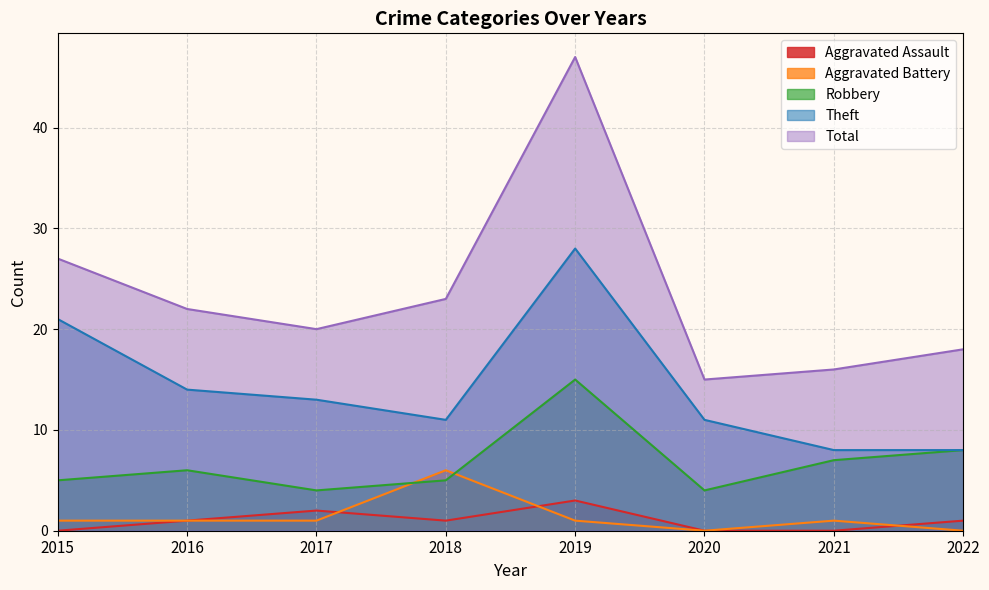

Reading left to right, extract all data points from this chart.

Aggravated Assault: 2015=0	2016=1	2017=2	2018=1	2019=3	2020=0	2021=0	2022=1
Aggravated Battery: 2015=1	2016=1	2017=1	2018=6	2019=1	2020=0	2021=1	2022=0
Robbery: 2015=5	2016=6	2017=4	2018=5	2019=15	2020=4	2021=7	2022=8
Theft: 2015=21	2016=14	2017=13	2018=11	2019=28	2020=11	2021=8	2022=8
Total: 2015=27	2016=22	2017=20	2018=23	2019=47	2020=15	2021=16	2022=18